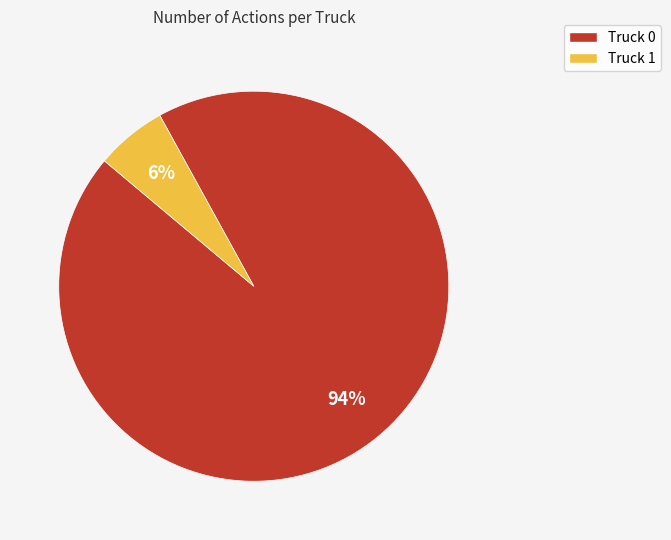

The Truck 1 slice represents 1% of the pie. True or false?

False